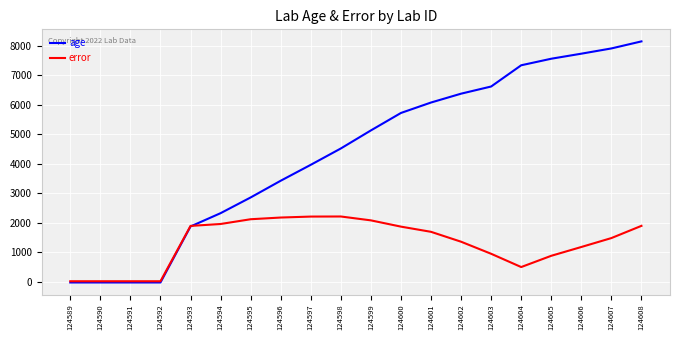

Rank the series by their maximum value, from highest to lowest.

age, error